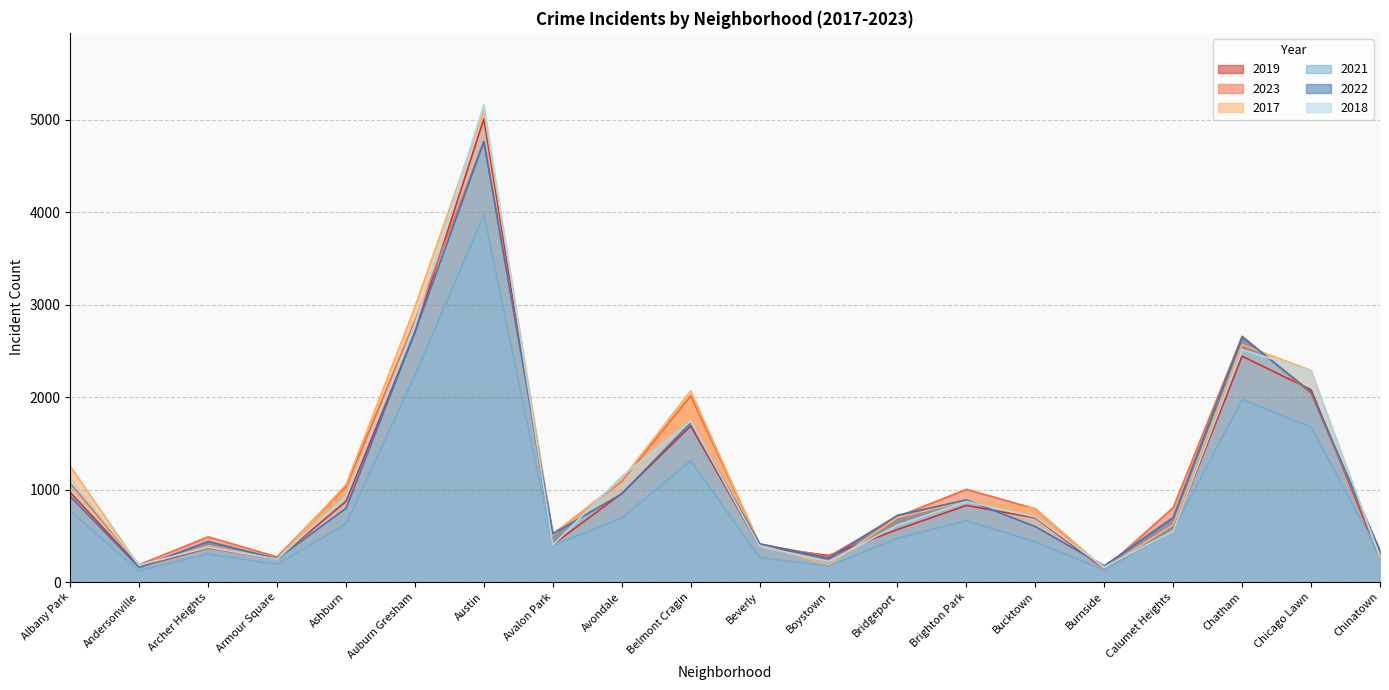

How many intersections are there between 2017 and 2019?

2